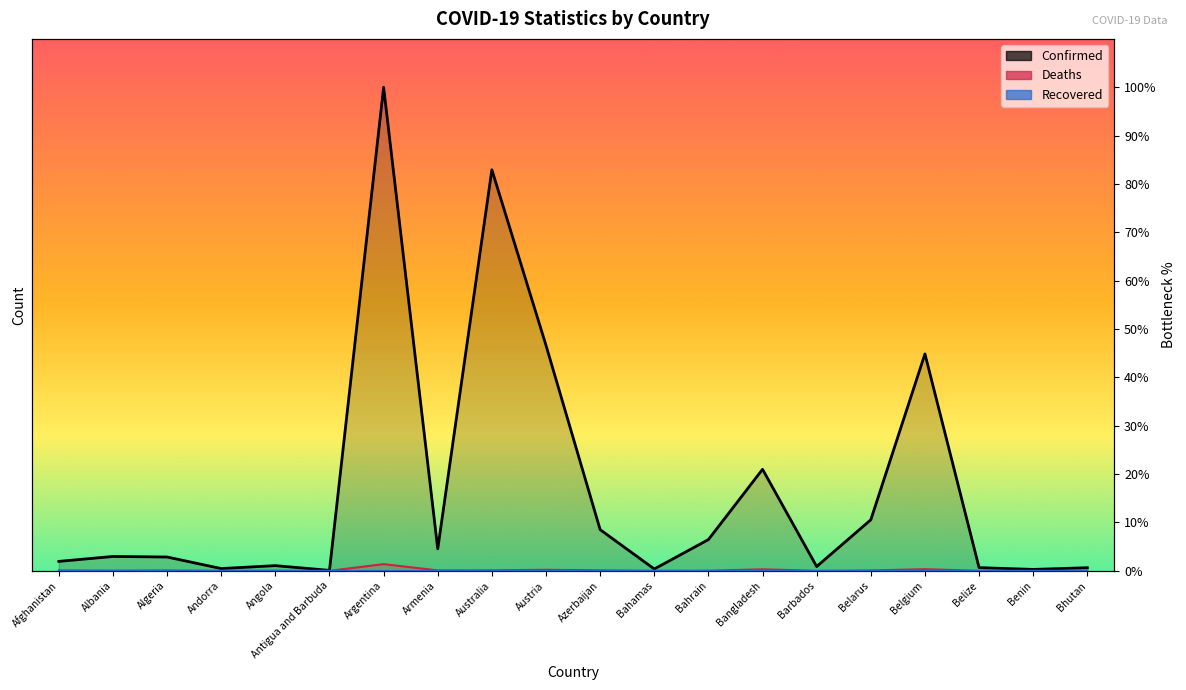

What is the label of the 3rd point from the right?

Belize